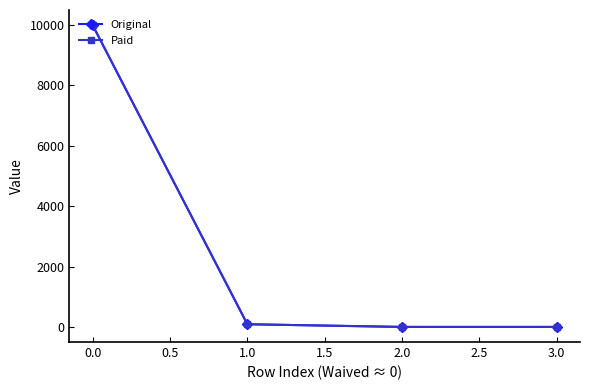

Does the chart have visible grid lines?

No